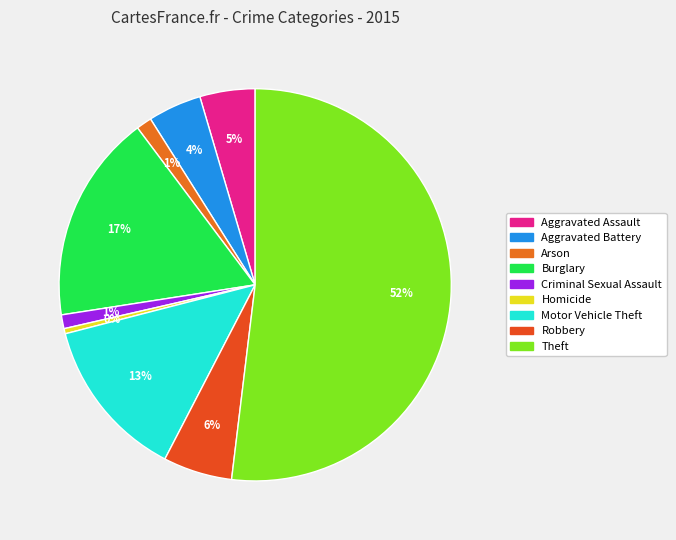

How many segments does this pie chart have?

9